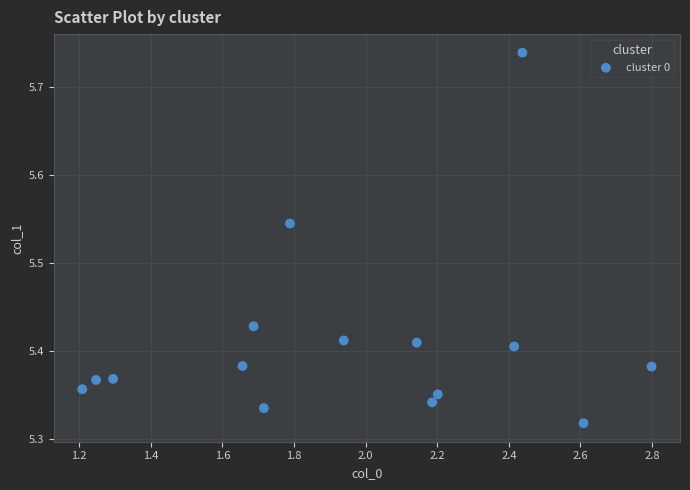

What is the range of X values (max minus min)?

1.6